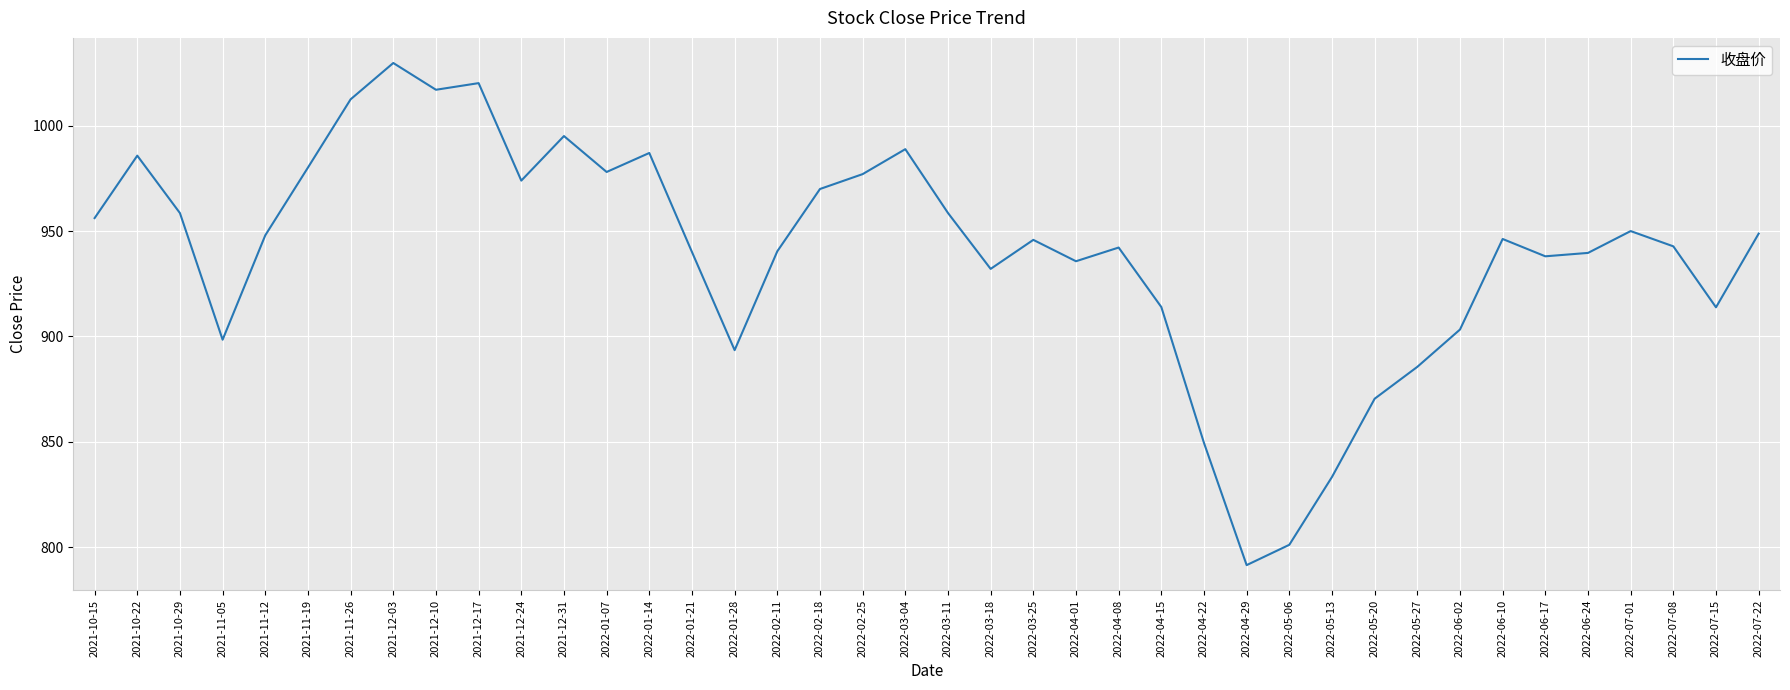

What value does the data have at 2022-05-13?

833.3